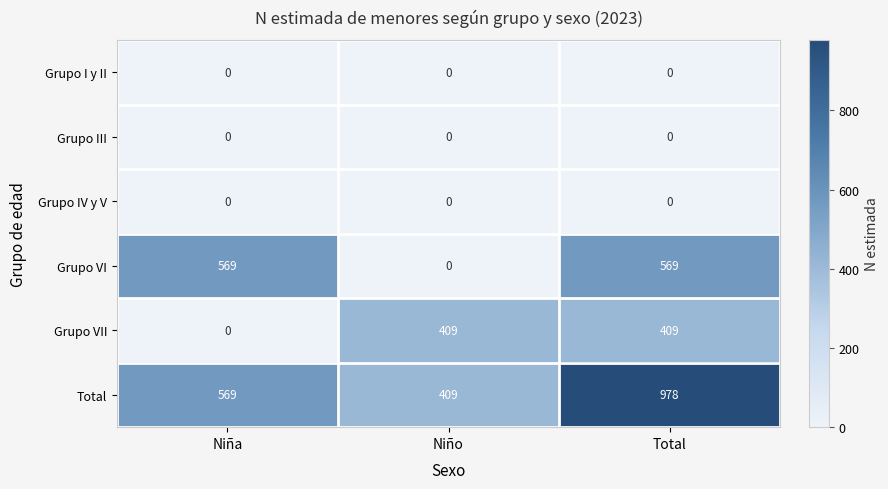

Reading right to left, list all the values displayed in this chart.

Grupo I y II: Total=0	Niño=0	Niña=0
Grupo III: Total=0	Niño=0	Niña=0
Grupo IV y V: Total=0	Niño=0	Niña=0
Grupo VI: Total=569	Niño=0	Niña=569
Grupo VII: Total=409	Niño=409	Niña=0
Total: Total=978	Niño=409	Niña=569